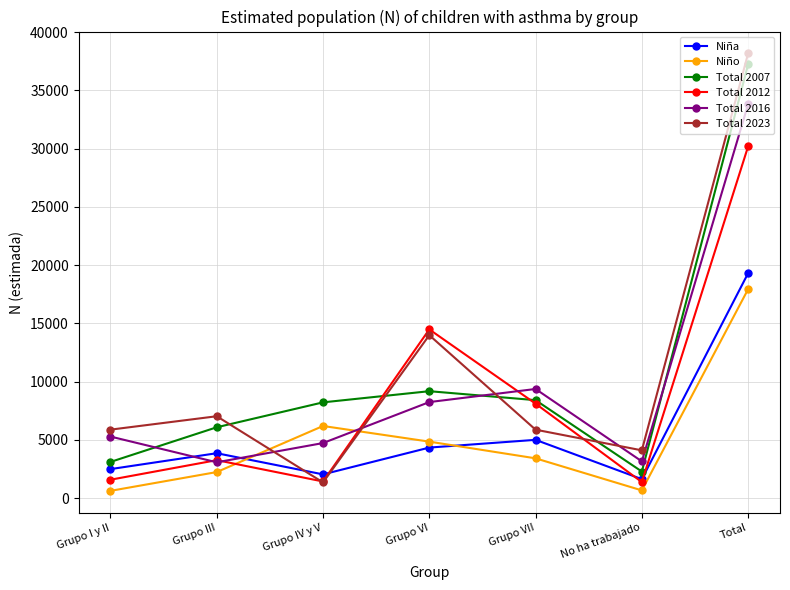

In Total 2007, how many points are higher than both neighbors (excluding endpoints)?

1